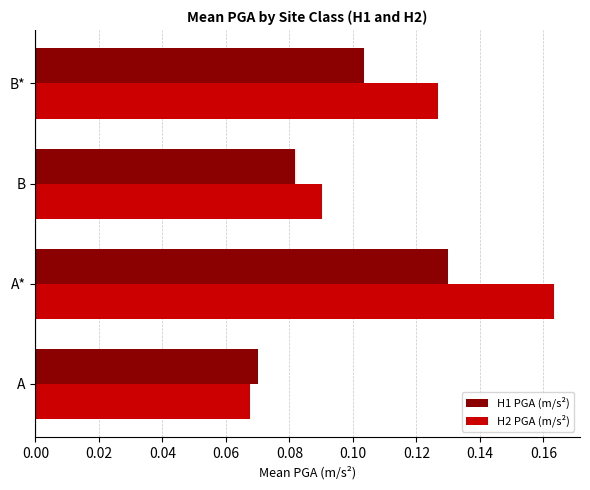

At which label does H2 PGA (m/s²) reach its peak?

A*